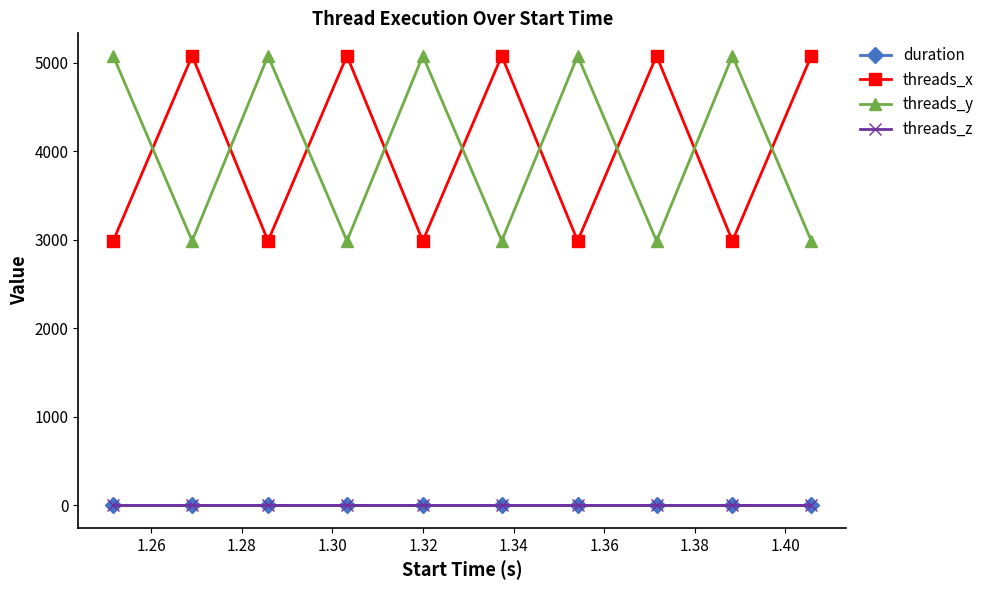

What is the average value of the threads_y series?

4032.0